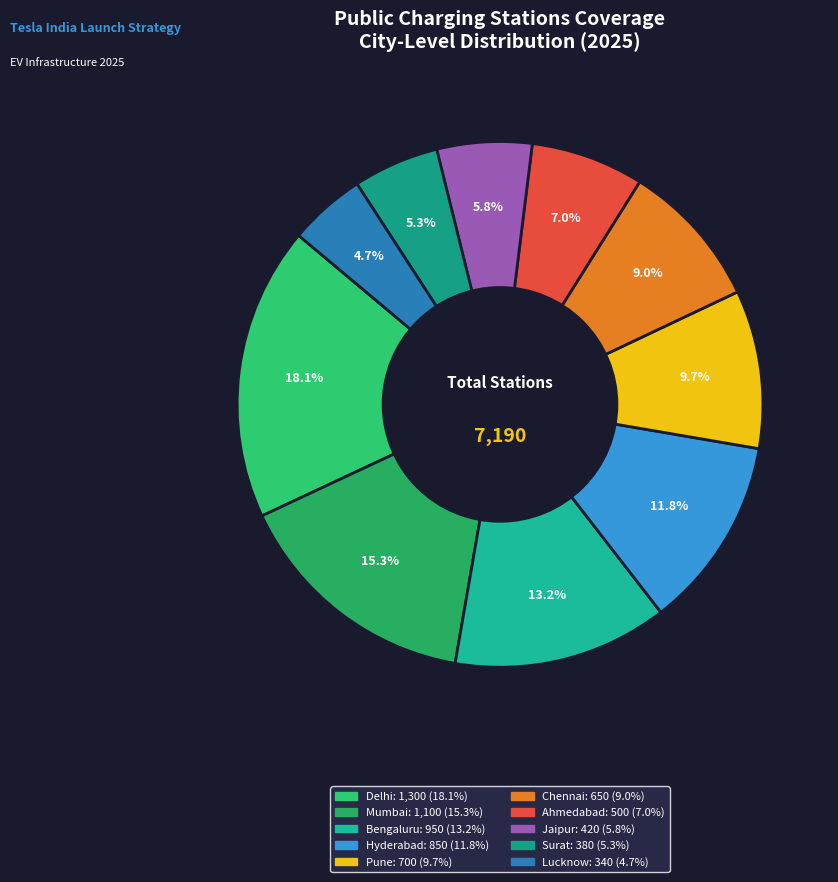

To the nearest percent, what percentage of the pie is Bengaluru?

13%